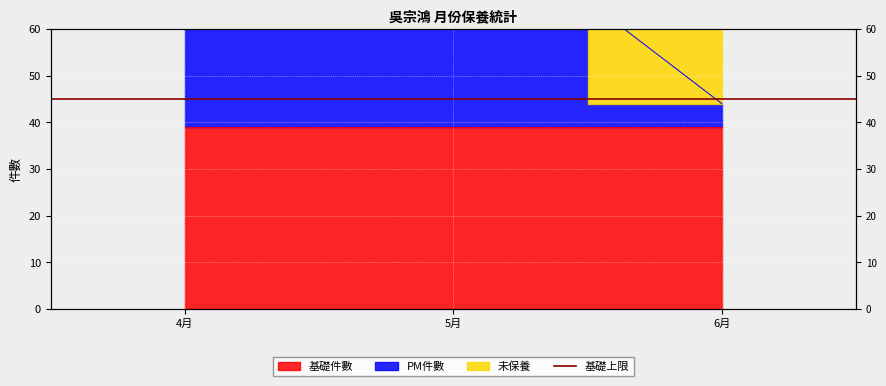

Which series has the largest total across all categories?

未保養